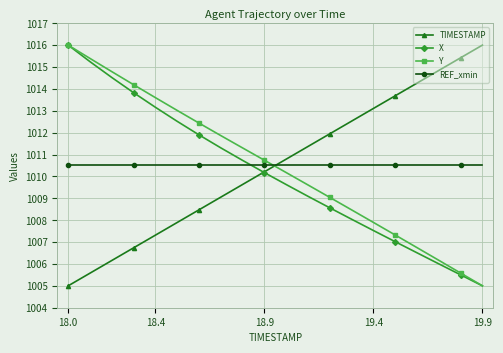

What is the minimum value shown in the chart?

1005.0